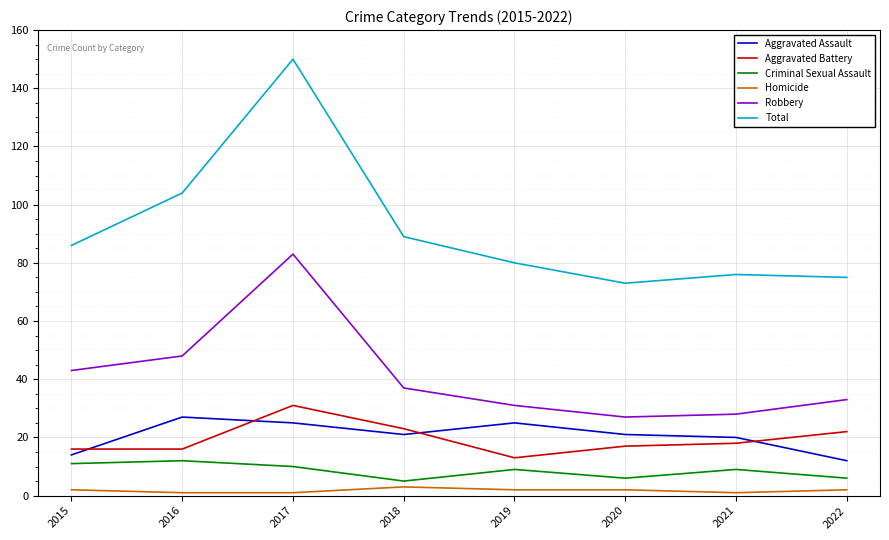

Reading left to right, list all the values displayed in this chart.

Aggravated Assault: 2015=14	2016=27	2017=25	2018=21	2019=25	2020=21	2021=20	2022=12
Aggravated Battery: 2015=16	2016=16	2017=31	2018=23	2019=13	2020=17	2021=18	2022=22
Criminal Sexual Assault: 2015=11	2016=12	2017=10	2018=5	2019=9	2020=6	2021=9	2022=6
Homicide: 2015=2	2016=1	2017=1	2018=3	2019=2	2020=2	2021=1	2022=2
Robbery: 2015=43	2016=48	2017=83	2018=37	2019=31	2020=27	2021=28	2022=33
Total: 2015=86	2016=104	2017=150	2018=89	2019=80	2020=73	2021=76	2022=75